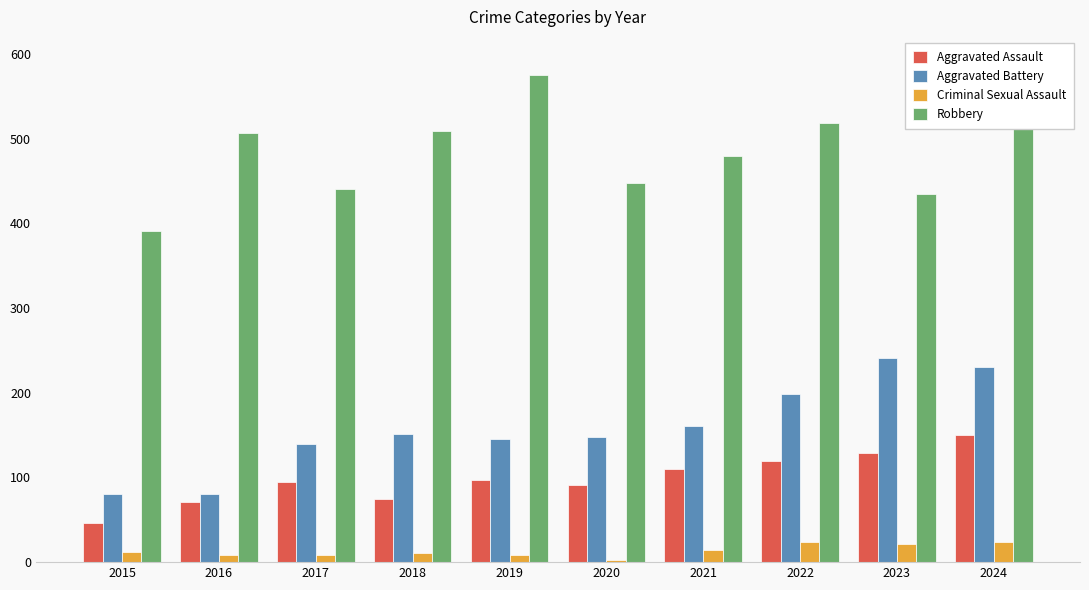

What is the sum of all Criminal Sexual Assault values?

133